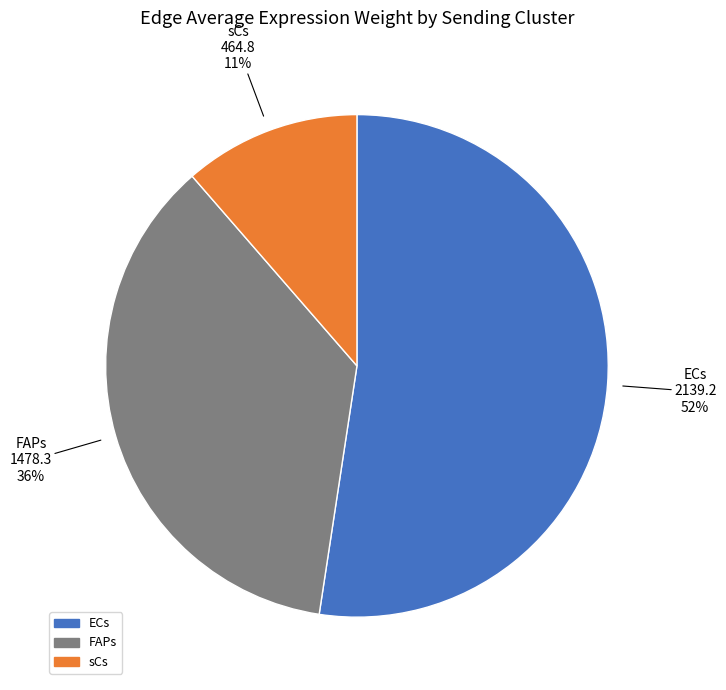

Count the number of slices in the pie.

3